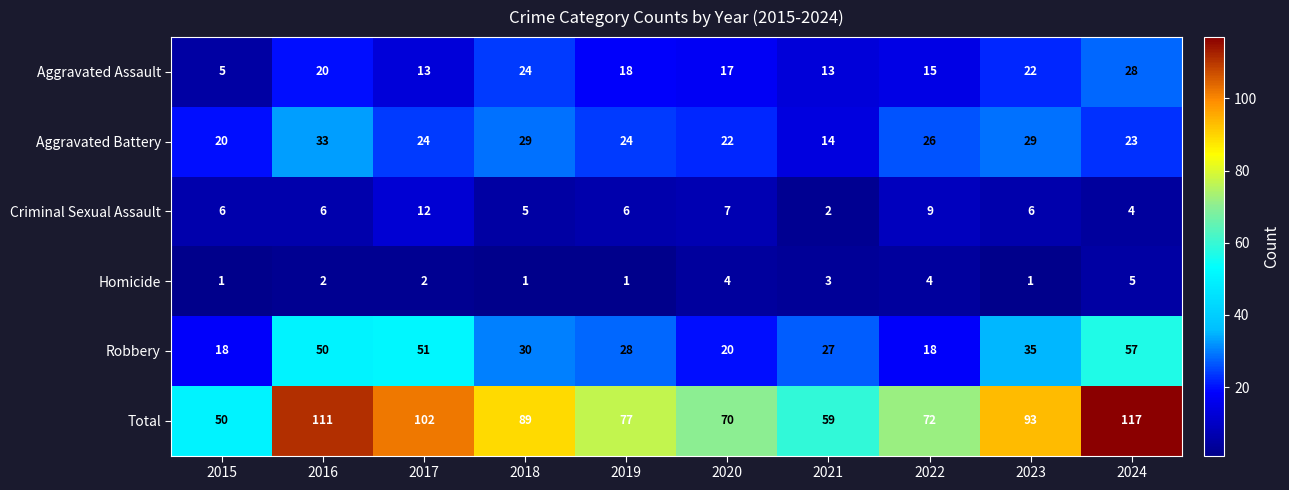

Which series changed the most between 2017 and 2019?

Total